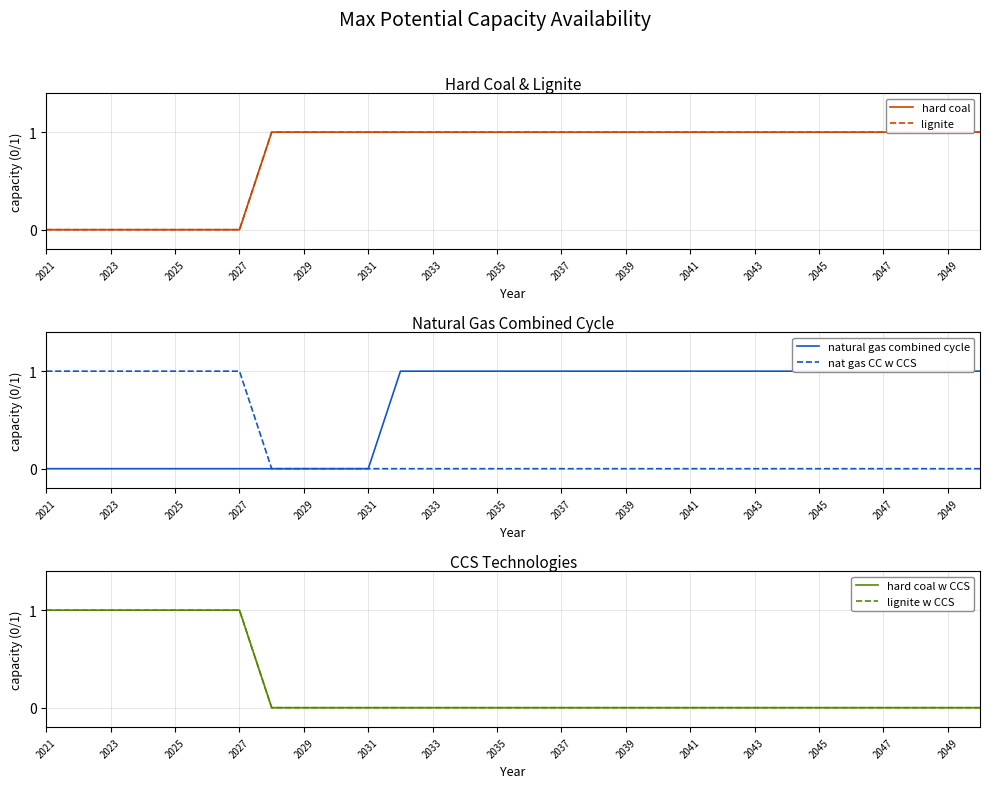

Does the chart have visible grid lines?

Yes